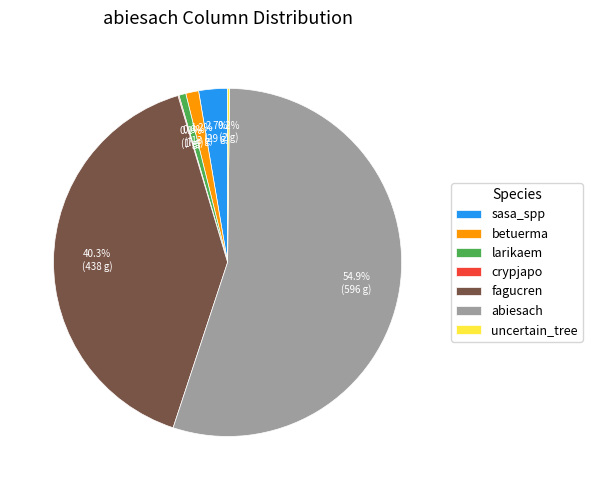

What percentage is the fagucren slice, to the nearest percent?

40%